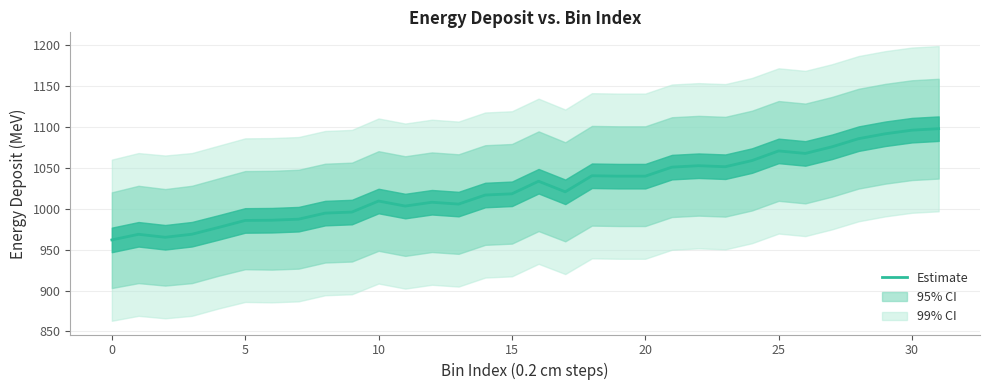

What is the sum of the values at 15 and 17?

2038.8